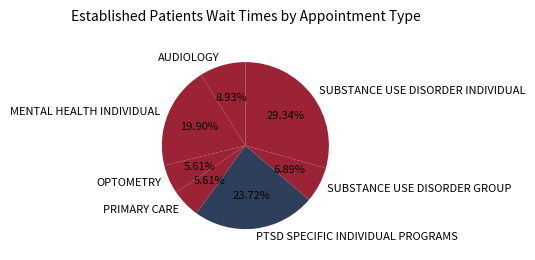

How many segments does this pie chart have?

7